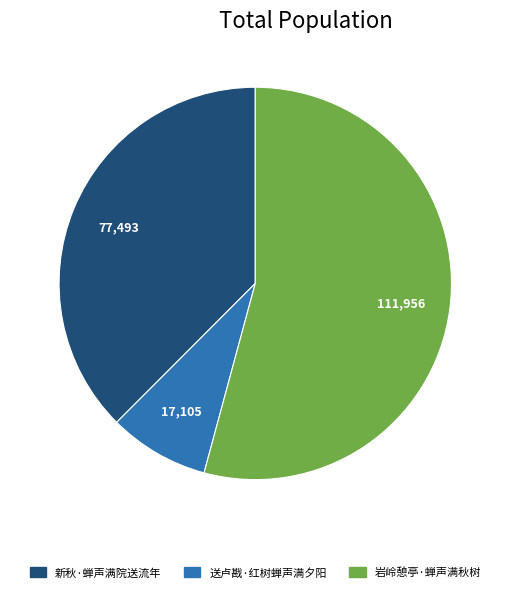

Rank the categories by value from lowest to highest.

送卢戡·红树蝉声满夕阳, 新秋·蝉声满院送流年, 岩岭憩亭·蝉声满秋树